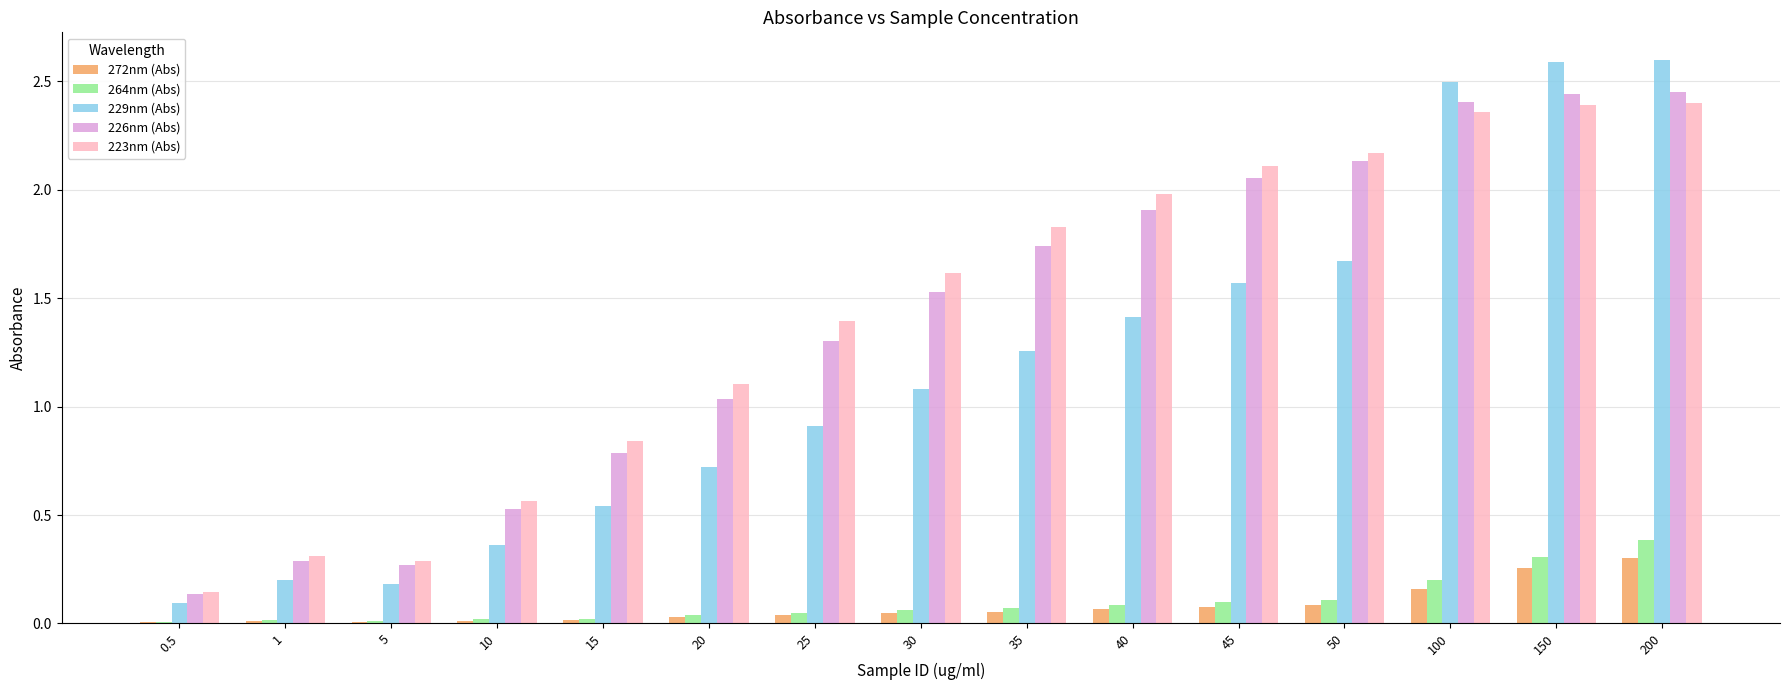

What is the total value across all series at 40?

5.5